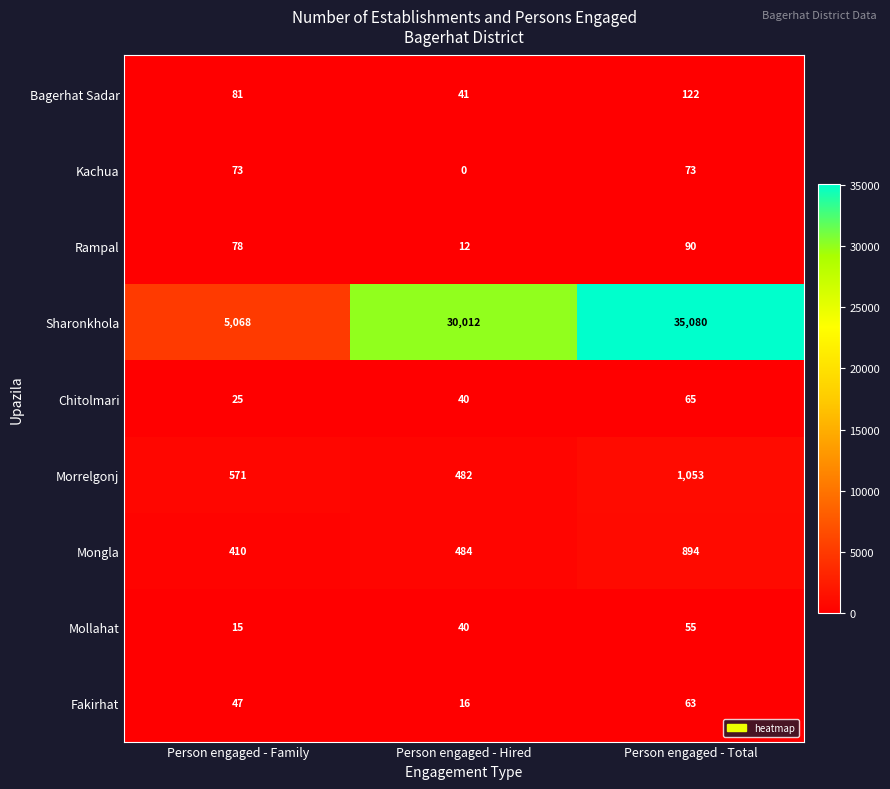

Rank the series by their maximum value, from lowest to highest.

Mollahat, Fakirhat, Chitolmari, Kachua, Rampal, Bagerhat Sadar, Mongla, Morrelgonj, Sharonkhola